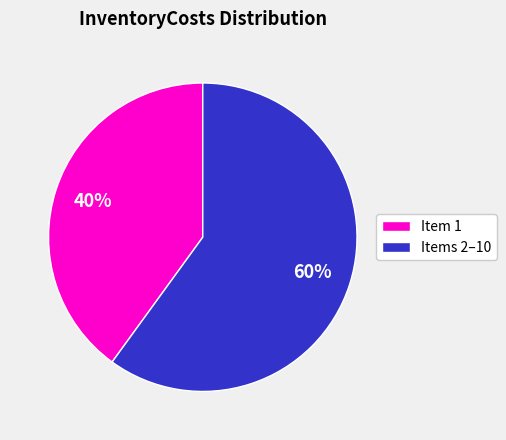

To the nearest percent, what percentage of the pie is Item 1?

40%